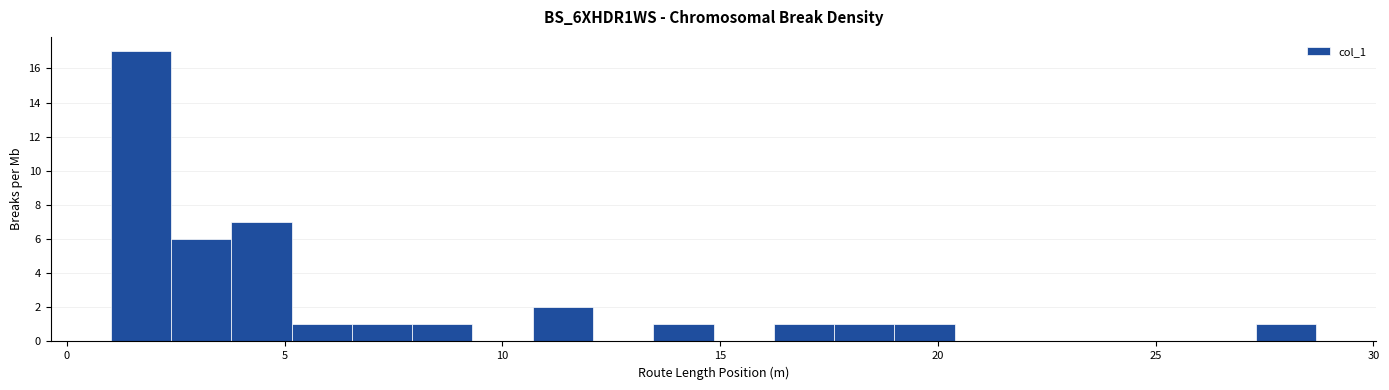

Around what value on the x-axis is the tallest bar? Give the approximate position of its centre, as read against the axis.

1.5